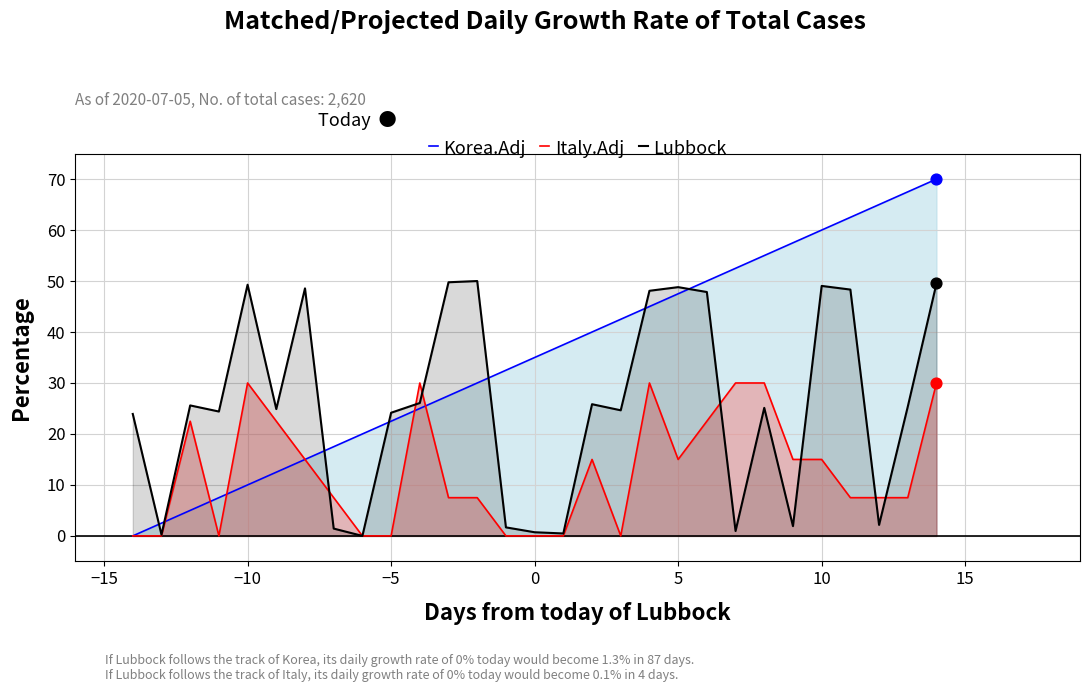

Which series reaches the minimum Y coordinate?

Korea.Adj